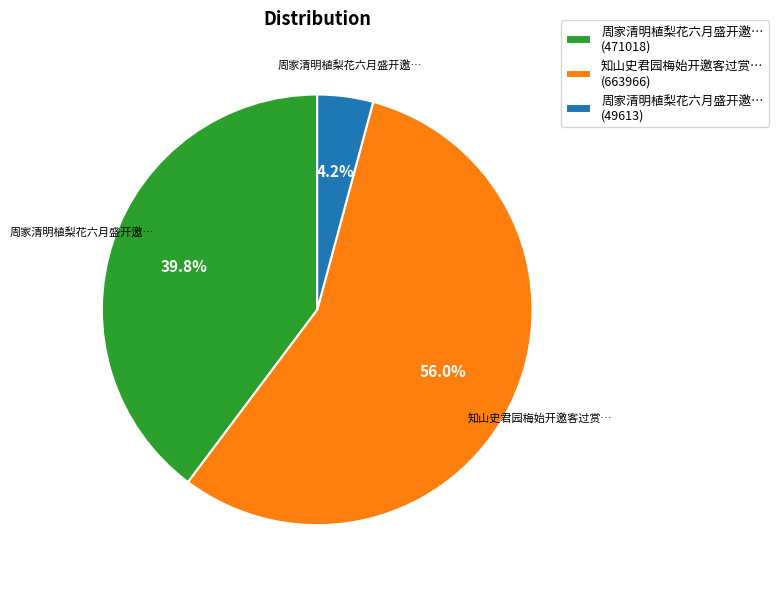

Approximately how many times larger is the value at 知山史君园梅始开邀客过赏… (663966) compared to 周家清明植梨花六月盛开邀… (471018)?

1.4